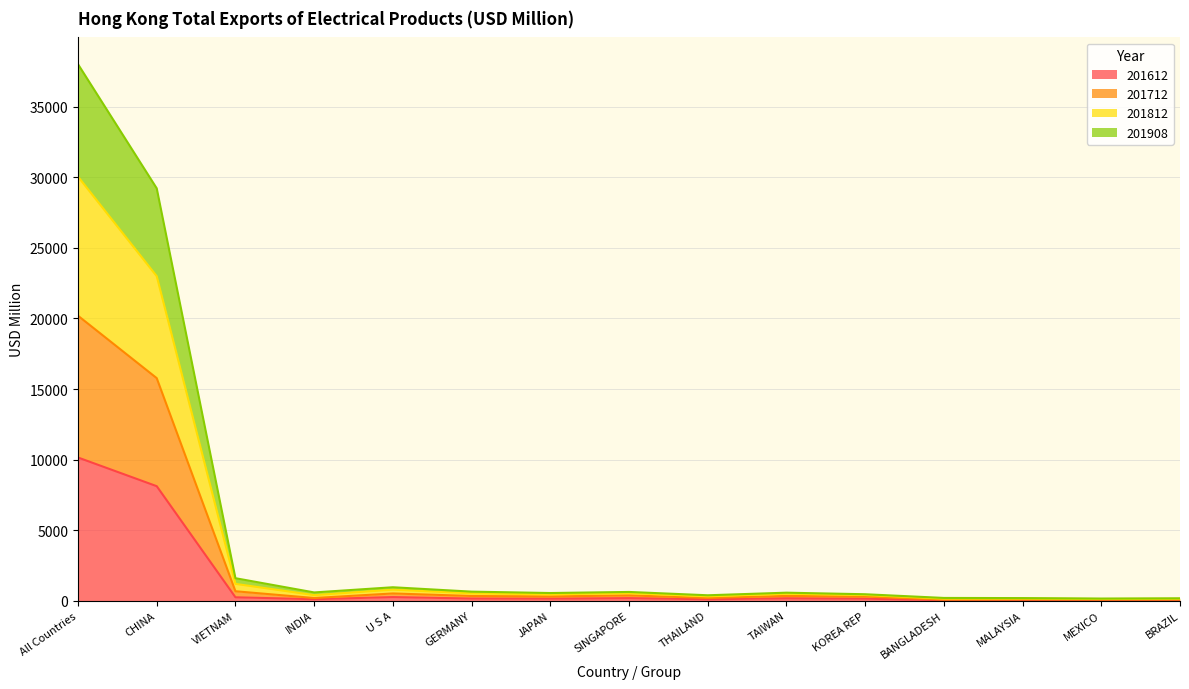

What is the smallest value displayed?

23.0